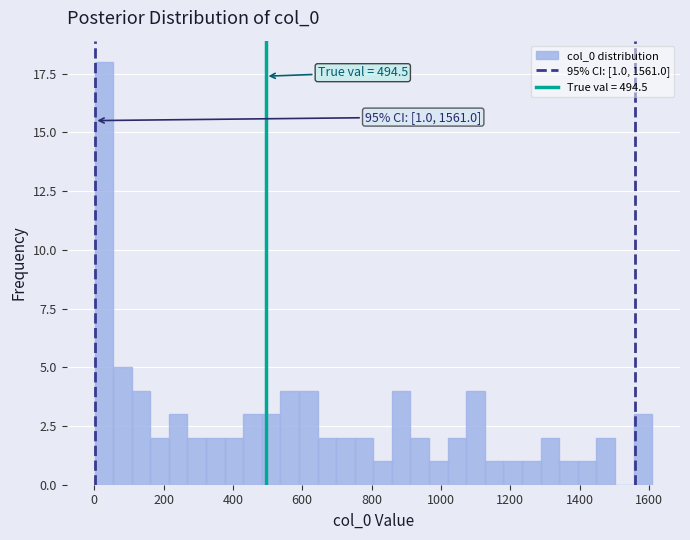

Around what value on the x-axis is the tallest bar? Give the approximate position of its centre, as read against the axis.

20